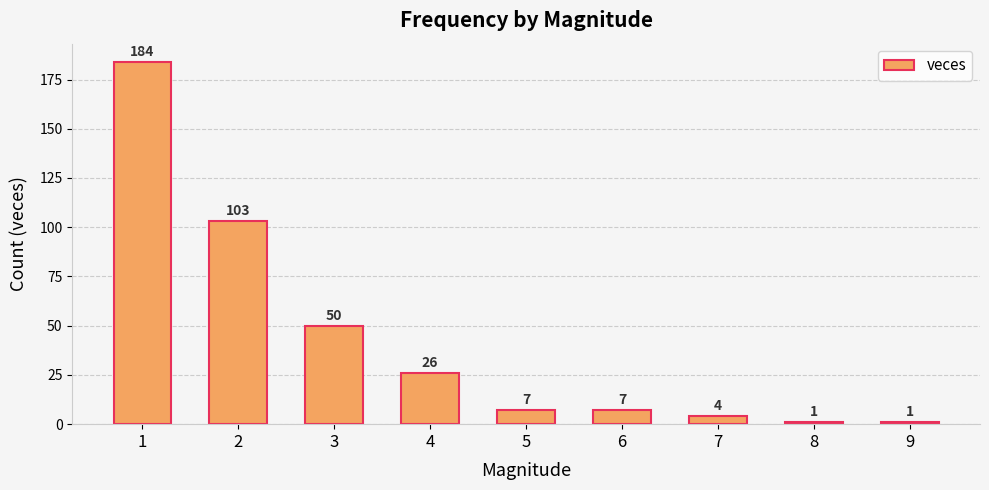

What is the minimum value shown in the chart?

1